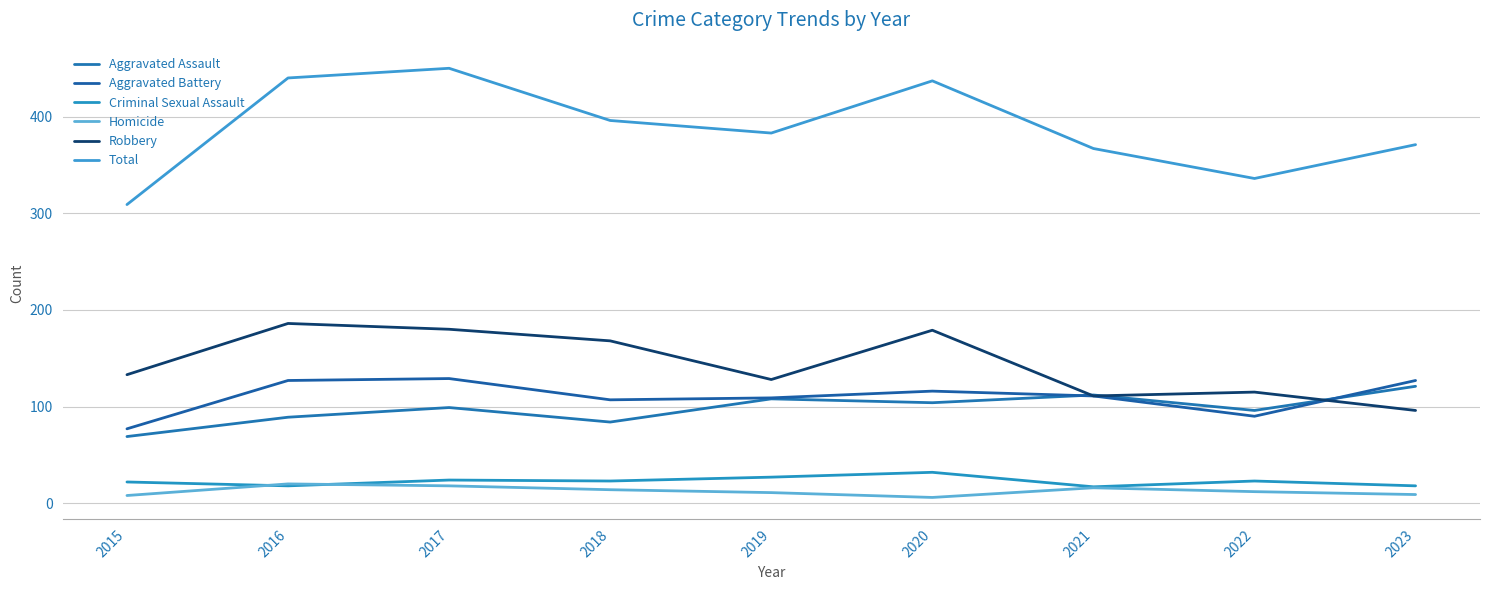

What is the value of the Aggravated Assault point at the 6th from the left?

104